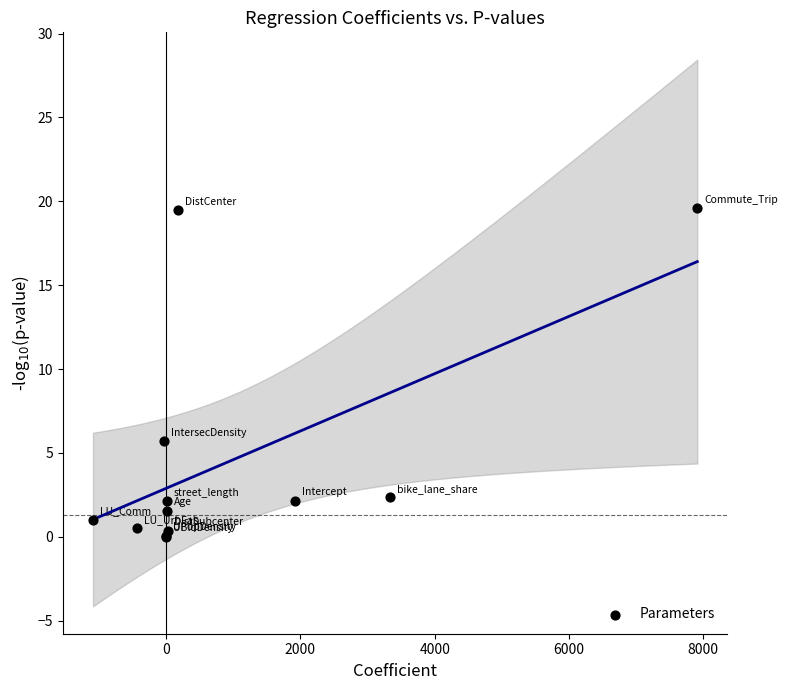

What Y value in the scatter plot is closest to 9?

5.7